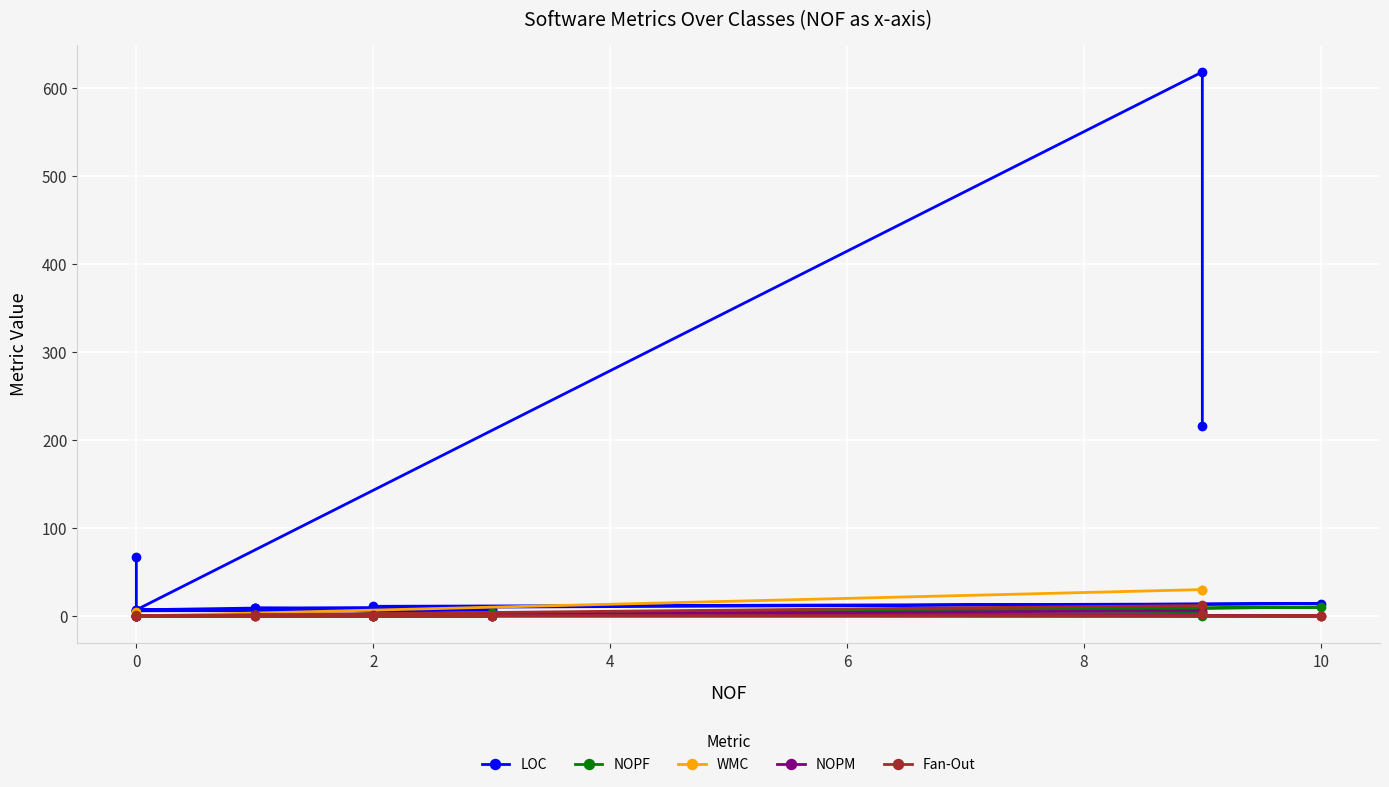

True or false: NOPM and WMC intersect in this chart.

False